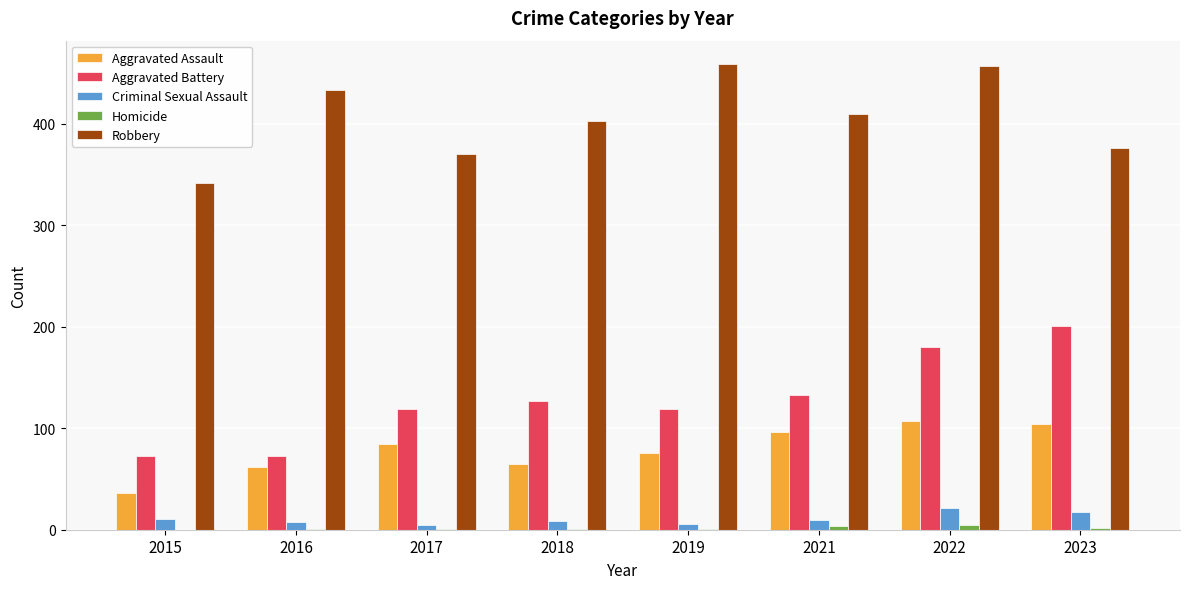

What is the maximum value shown in the chart?

459